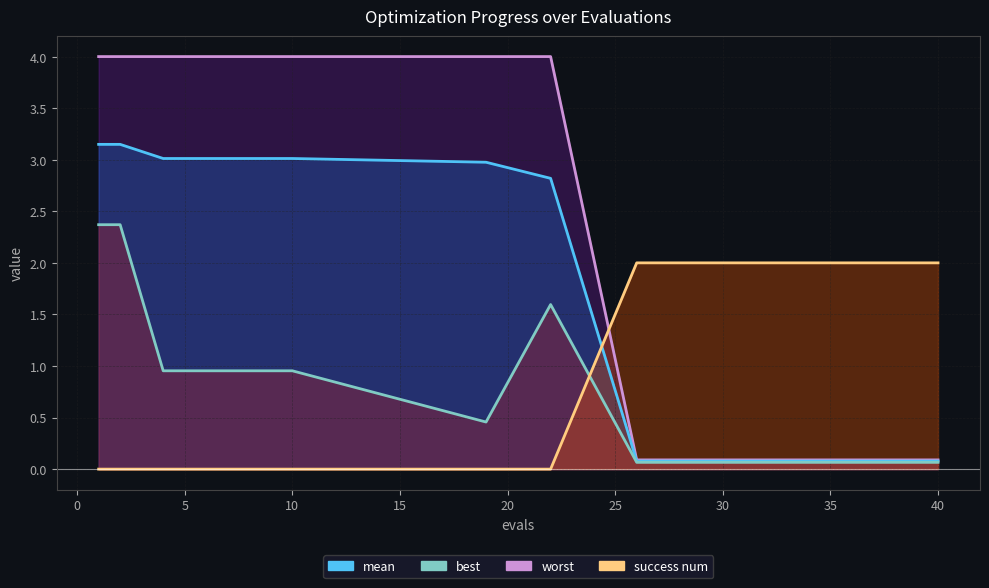

Is the value of best at 1 greater than the value of mean at 26?

Yes